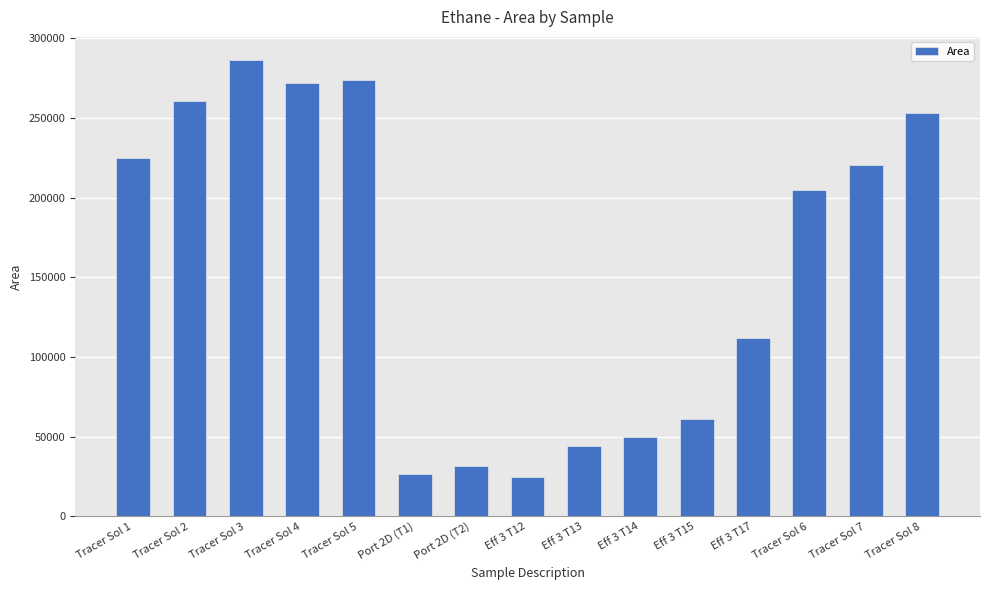

The chart shows a value of 39923 at Eff 3 T12. True or false?

False